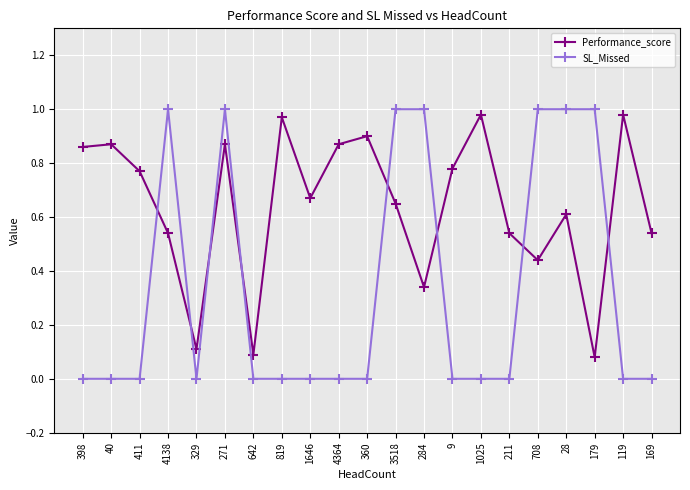

Which series has the widest spread of values?

SL_Missed